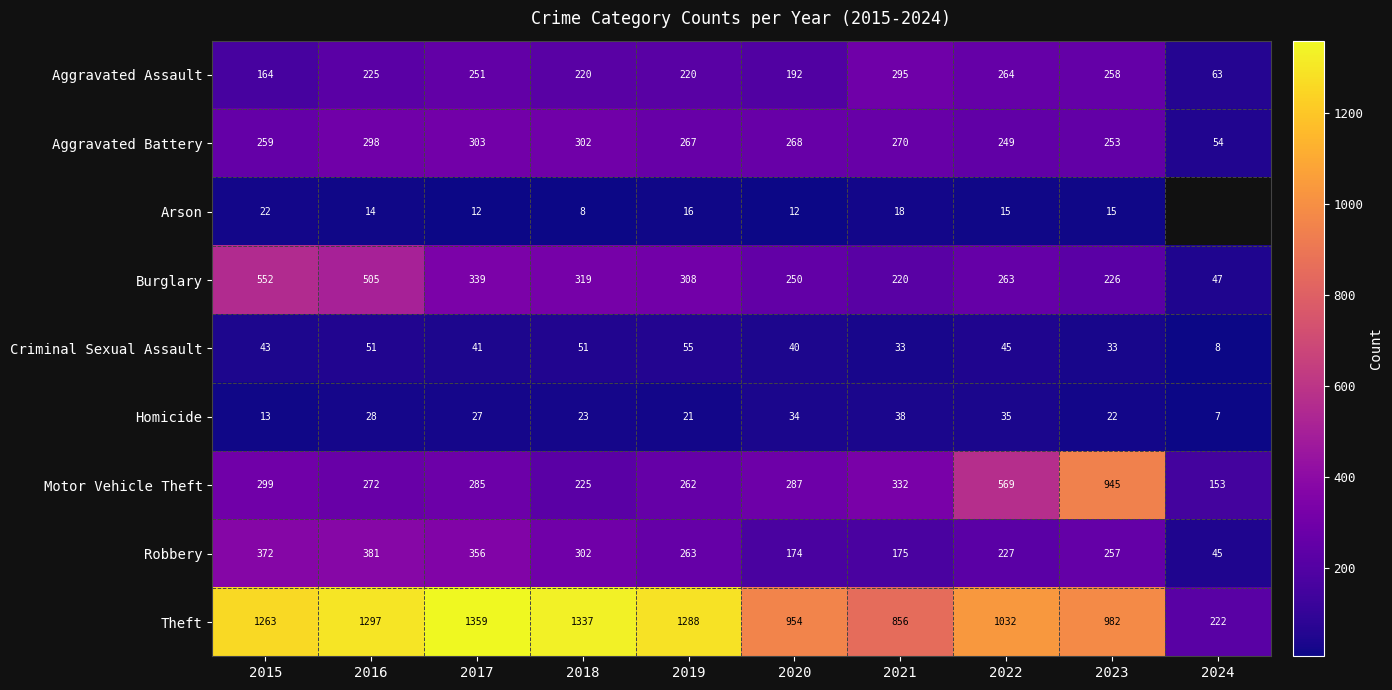

Which series changed the most between 2018 and 2019?

Theft